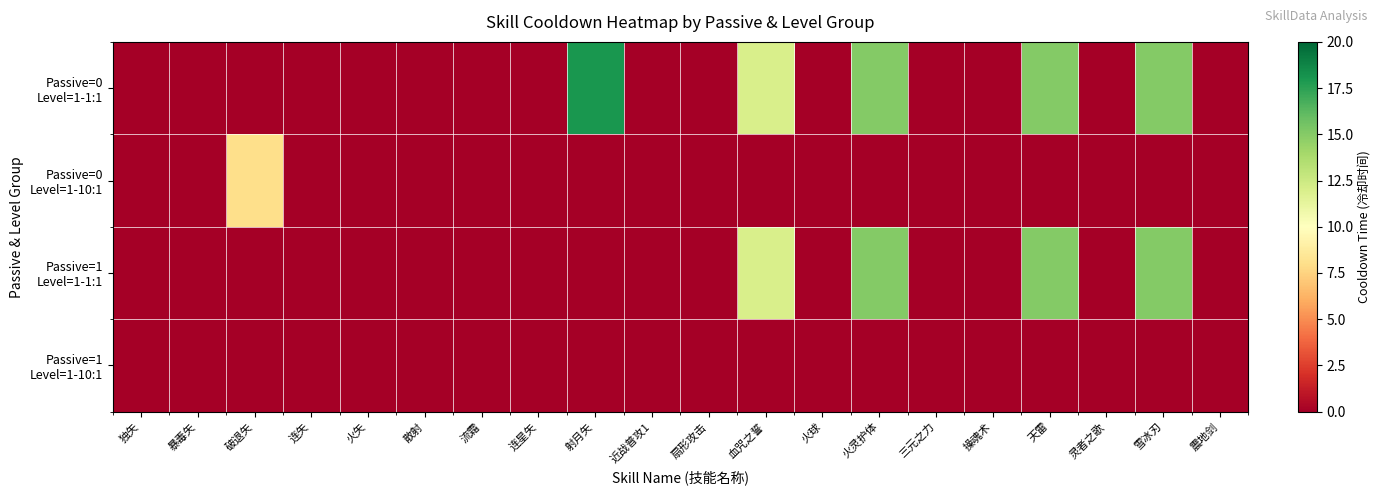

At which category does the chart reach its peak across all series?

射月矢